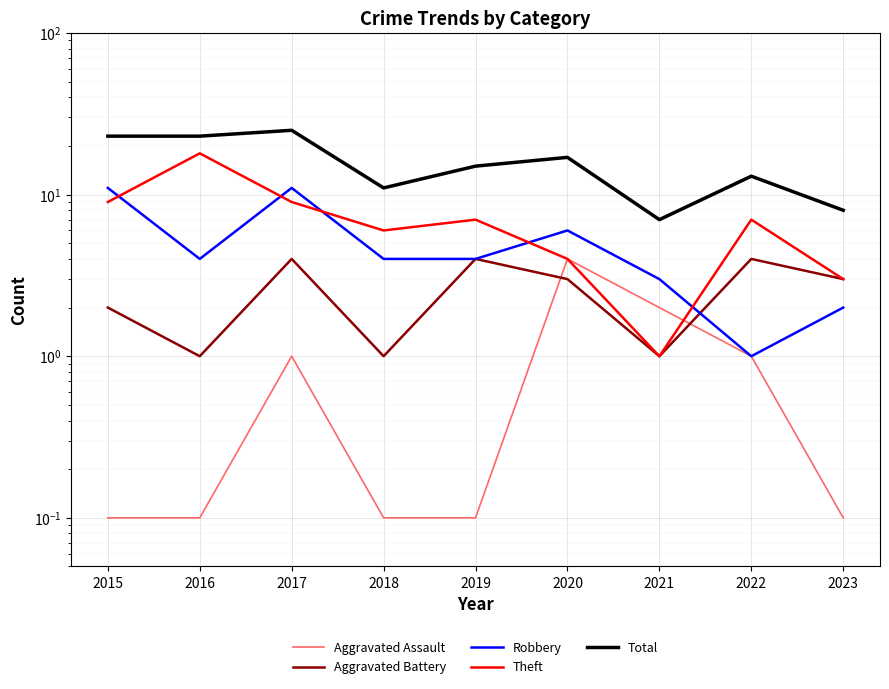

Which series has the widest spread of values?

Total